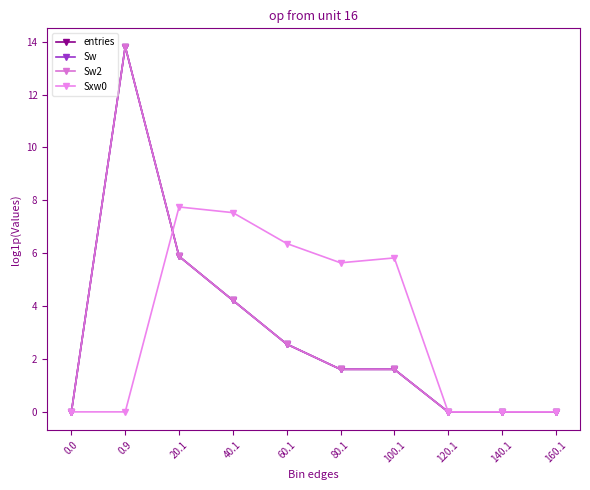

Where do Sxw0 and Sw2 first cross each other?

0.9 and 20.1